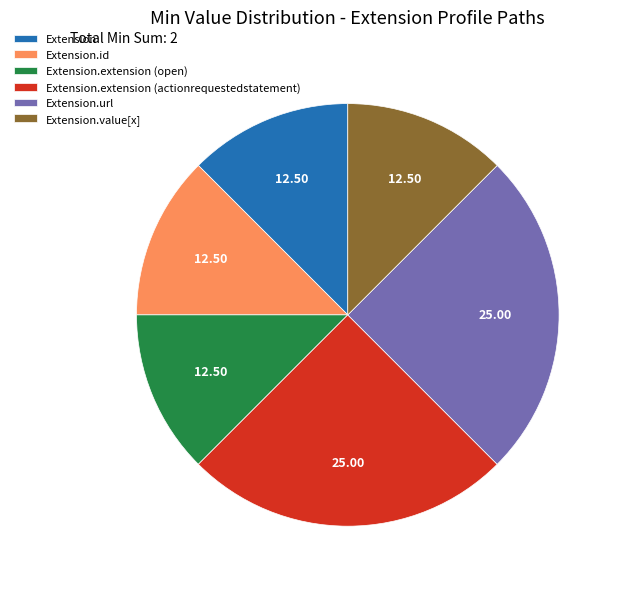

Combined, do Extension.id and Extension.extension (actionrequestedstatement) account for over 50%?

No